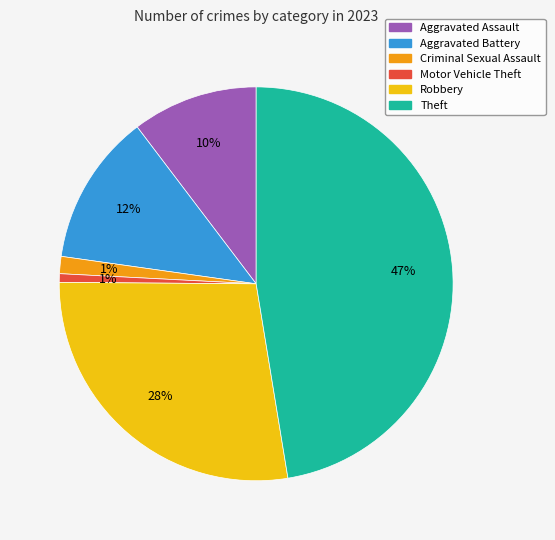

Does Criminal Sexual Assault represent more than half of the total?

No